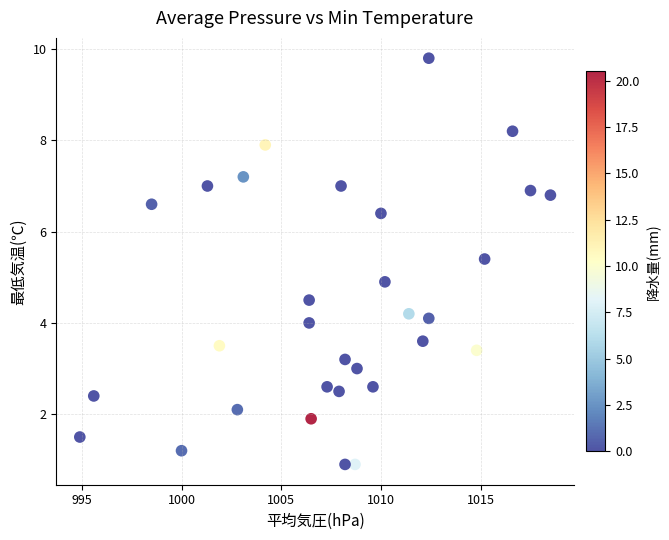

What is the range of X values (max minus min)?

23.6